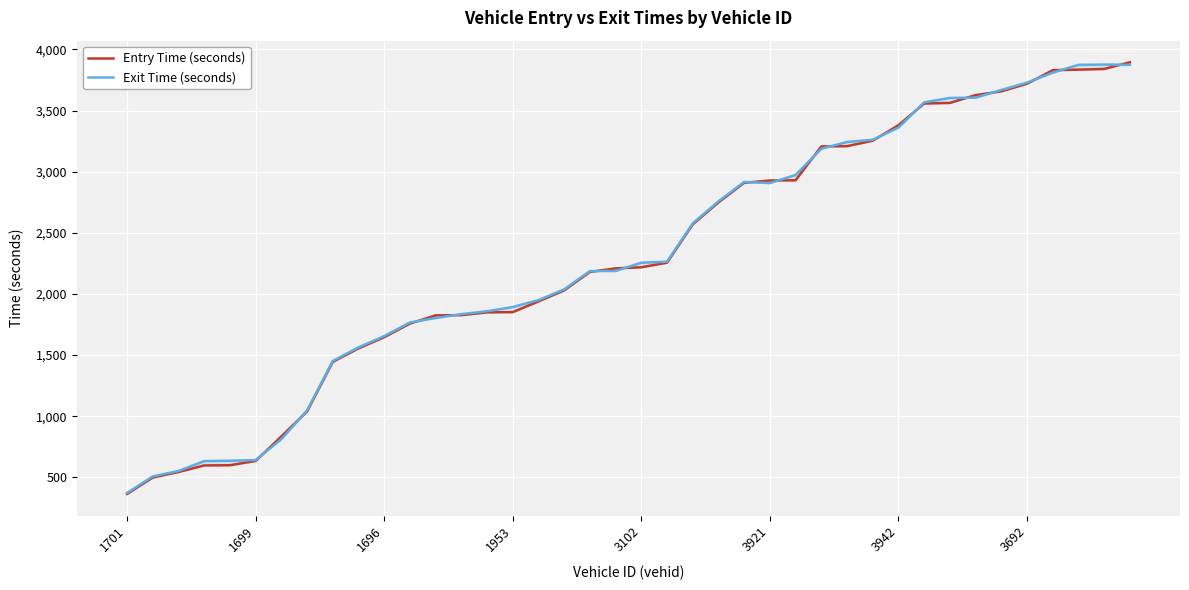

How many values in the Entry Time (seconds) series are below 2218?

20